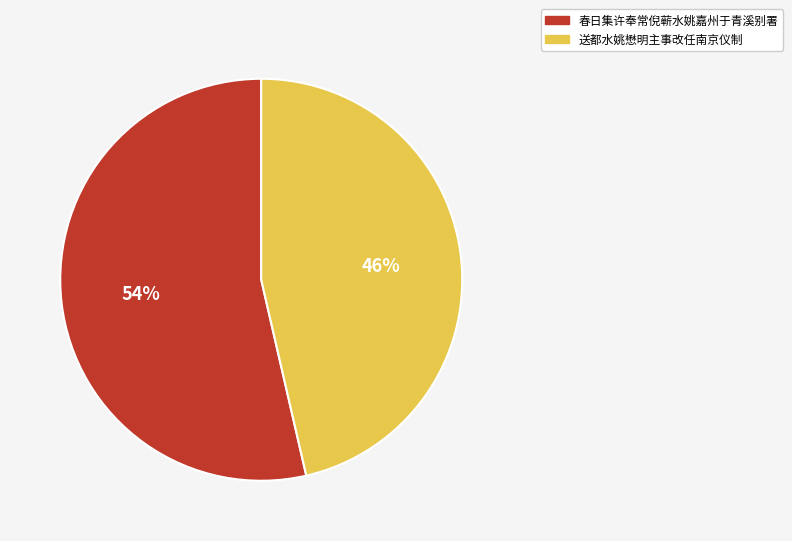

What percentage is the 送都水姚懋明主事改任南京仪制 slice, to the nearest percent?

46%